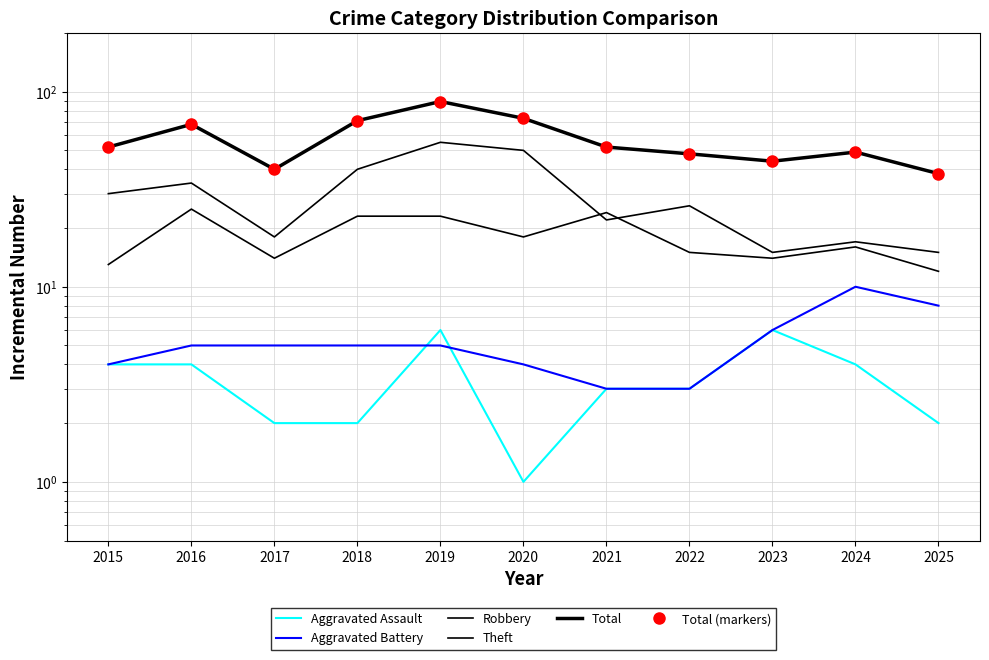

Reading left to right, list all the values displayed in this chart.

Aggravated Assault: 2015=4	2016=4	2017=2	2018=2	2019=6	2020=1	2021=3	2022=3	2023=6	2024=4	2025=2
Aggravated Battery: 2015=4	2016=5	2017=5	2018=5	2019=5	2020=4	2021=3	2022=3	2023=6	2024=10	2025=8
Robbery: 2015=13	2016=25	2017=14	2018=23	2019=23	2020=18	2021=24	2022=15	2023=14	2024=16	2025=12
Theft: 2015=30	2016=34	2017=18	2018=40	2019=55	2020=50	2021=22	2022=26	2023=15	2024=17	2025=15
Total: 2015=52	2016=68	2017=40	2018=71	2019=89	2020=73	2021=52	2022=48	2023=44	2024=49	2025=38
Total (markers): 2015=52	2016=68	2017=40	2018=71	2019=89	2020=73	2021=52	2022=48	2023=44	2024=49	2025=38